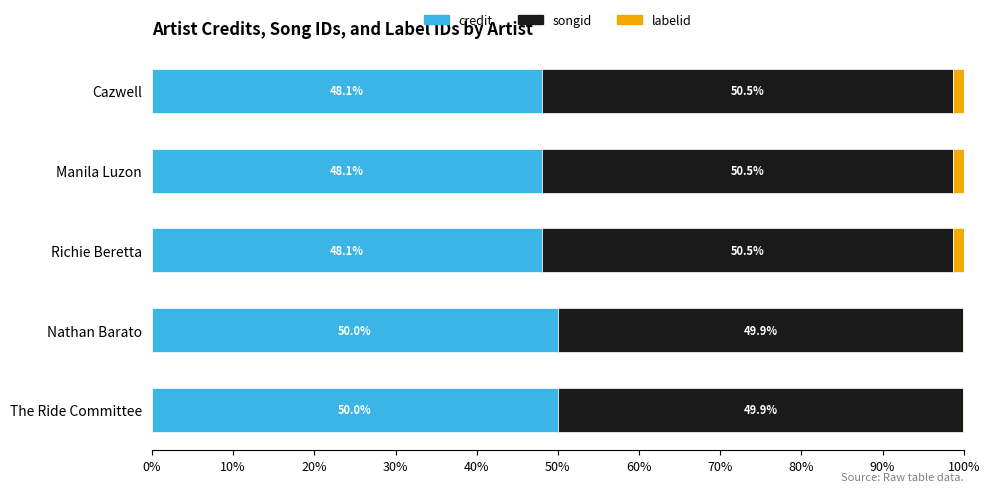

What is the highest value of the credit series?

50.0